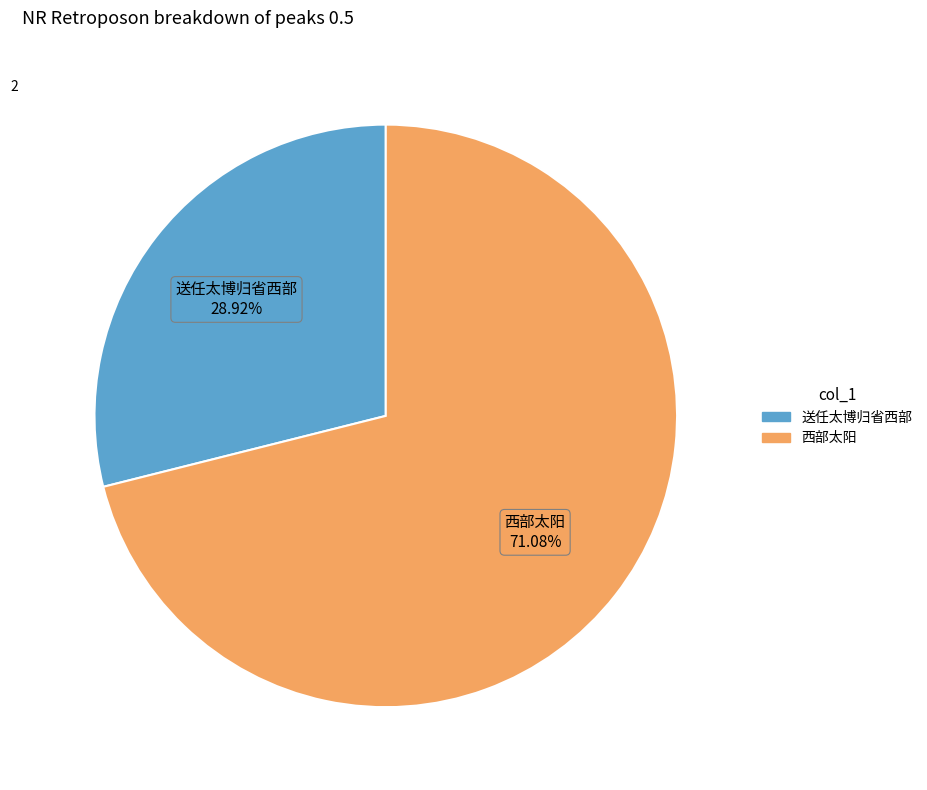

Is it true that 送任太博归省西部 is 29% of the pie?

True